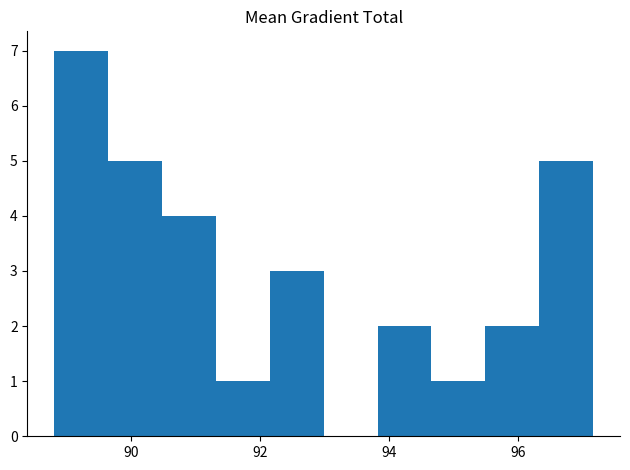

Reading left to right, transcribe this chart: for each bar, give the range it covers on the x-axis and its height. Neither the bar edges nor the heights are printed on the chart, so give them approximately, as read against the axes.

88.8 to 89.6: 7
89.6 to 90.4: 5
90.4 to 91.4: 4
91.4 to 92.2: 1
92.2 to 93.0: 3
93.0 to 93.8: 0
93.8 to 94.6: 2
94.6 to 95.4: 1
95.4 to 96.4: 2
96.4 to 97.2: 5